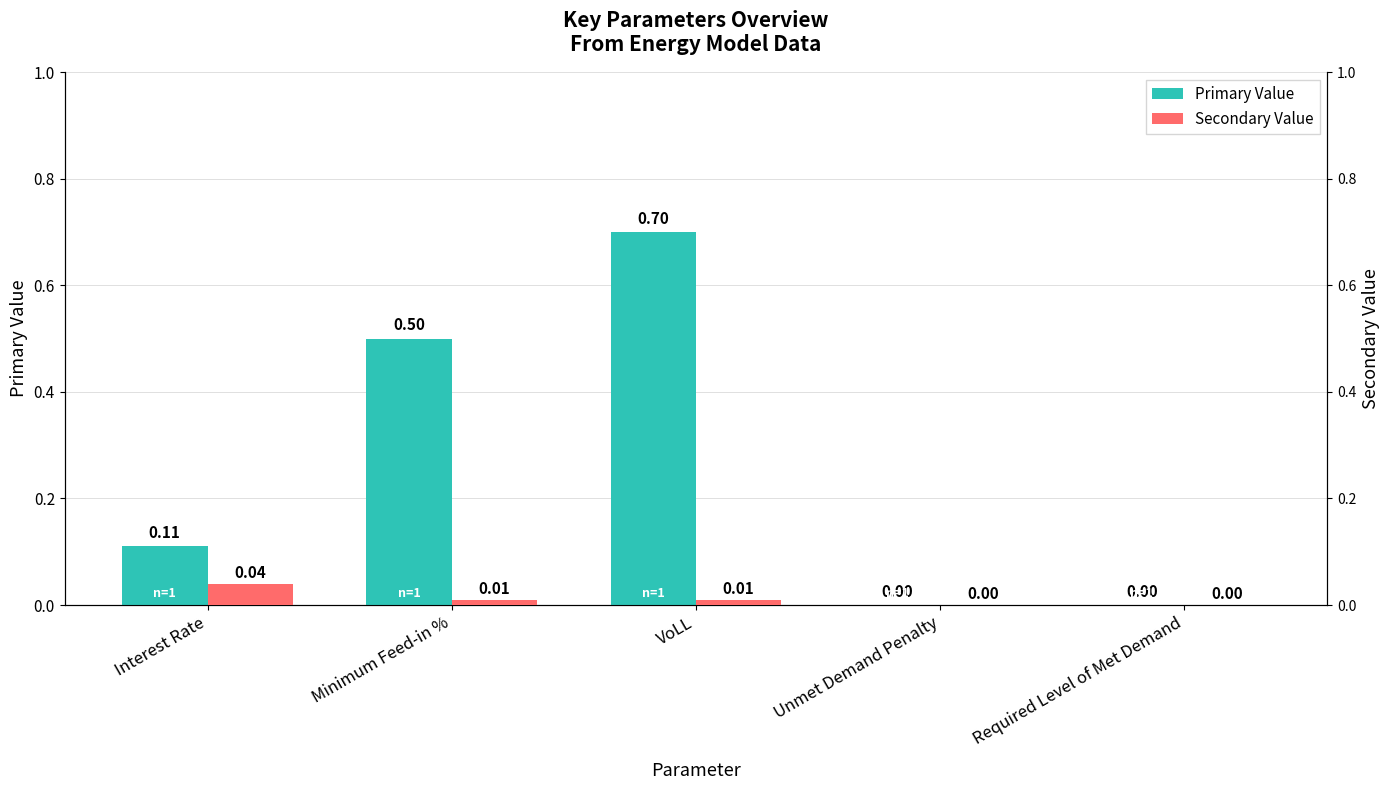

What is the label of the 4th bar from the left?

Unmet Demand Penalty